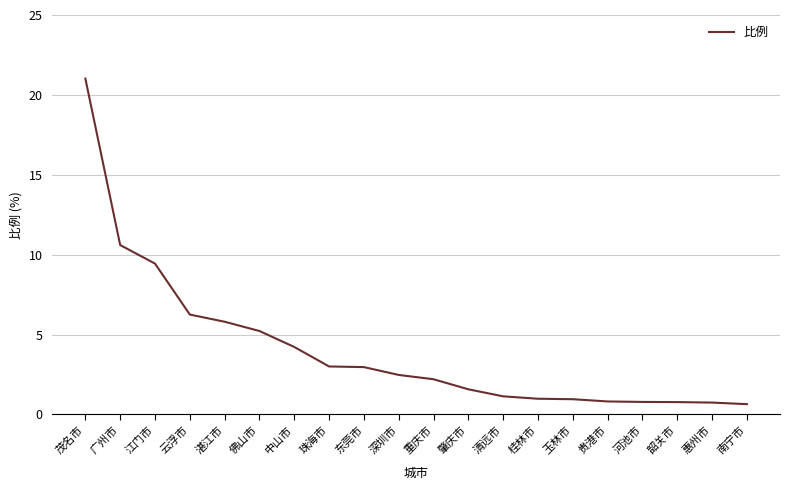

What is the smallest value displayed?

0.6